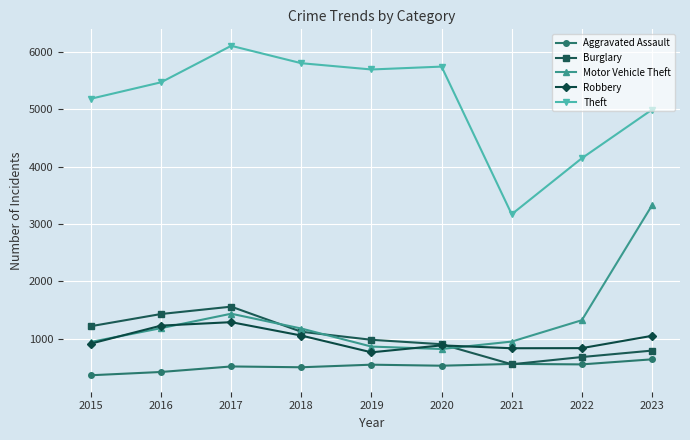

At how many categories does at least one series exceed 2418?

9